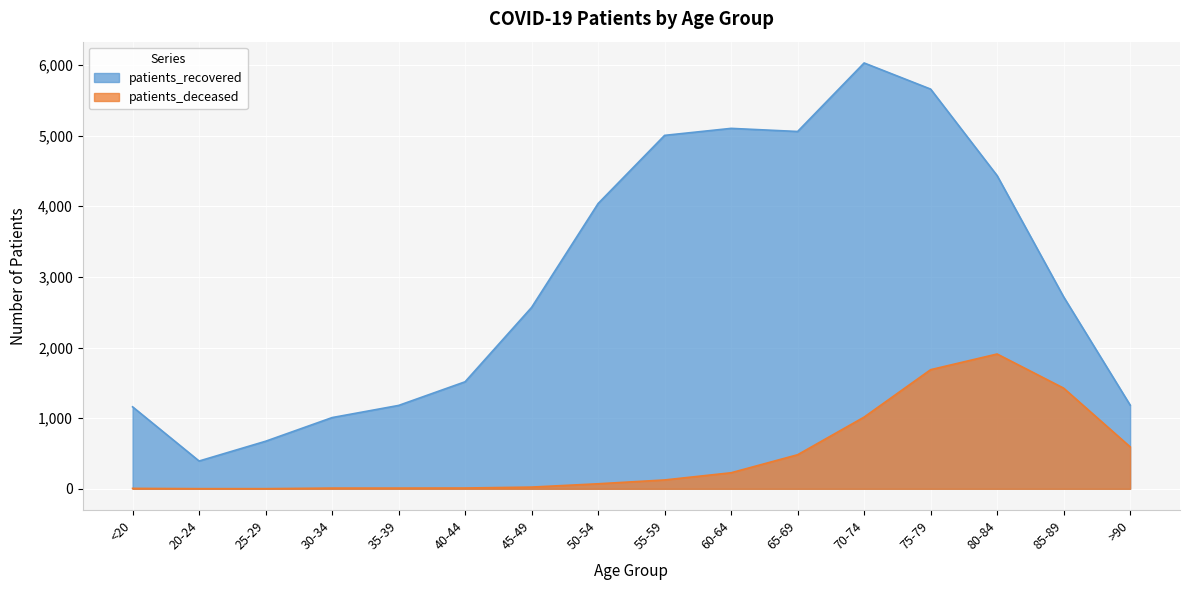

How many categories are shown in the chart?

16